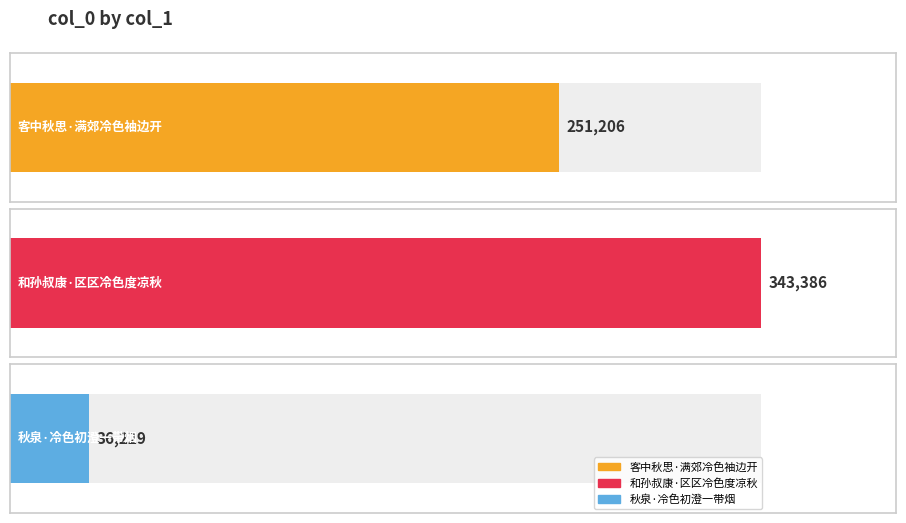

Read the value at 秋泉·冷色初澄一带烟, to the nearest 10.

36230